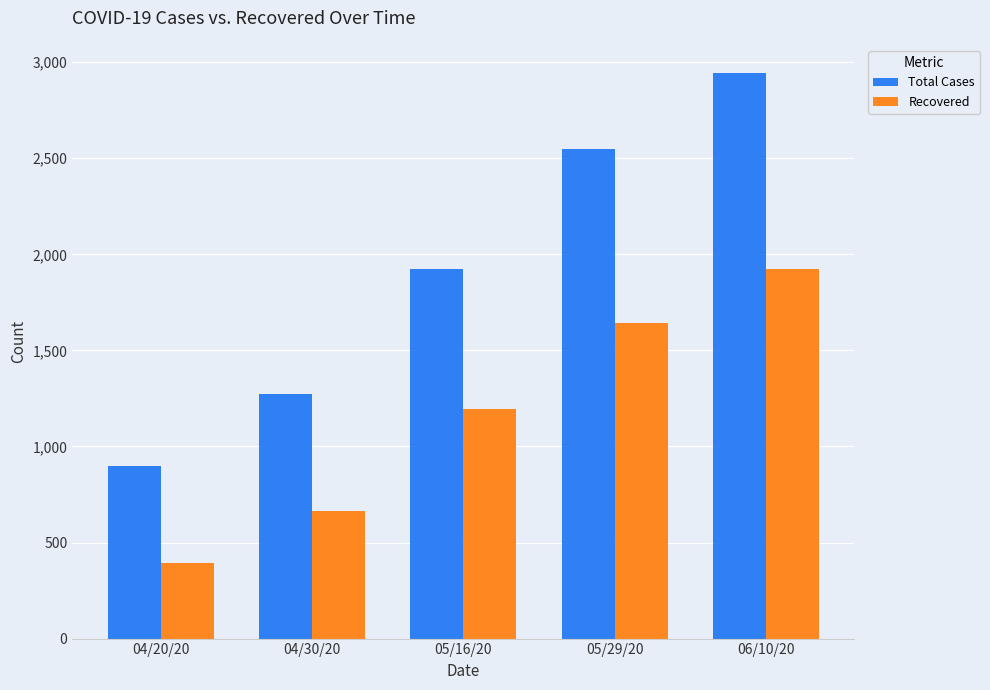

How many data points does each series have?

5